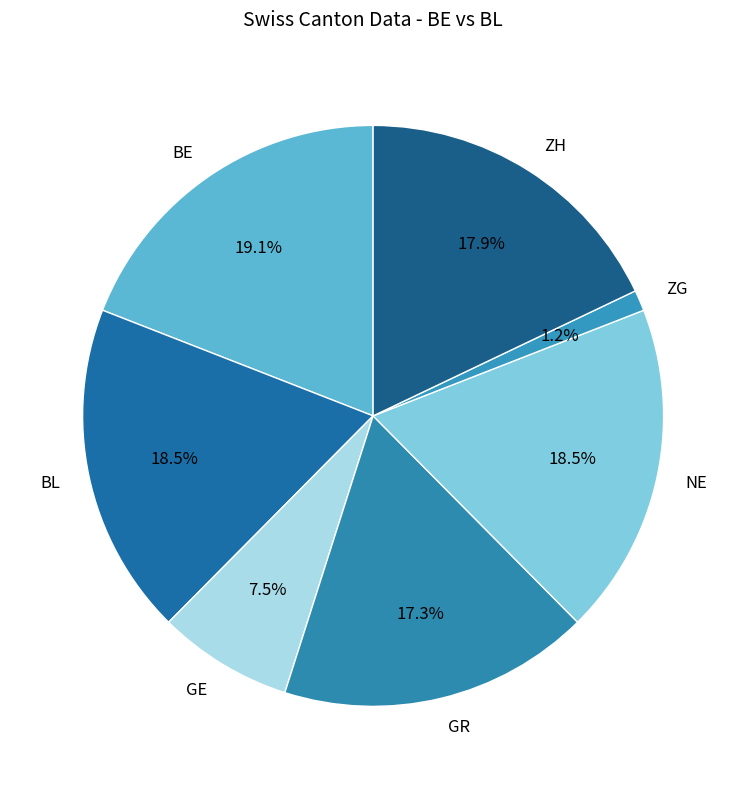

To the nearest percent, what is the difference between the largest and smallest slice percentages?

18%